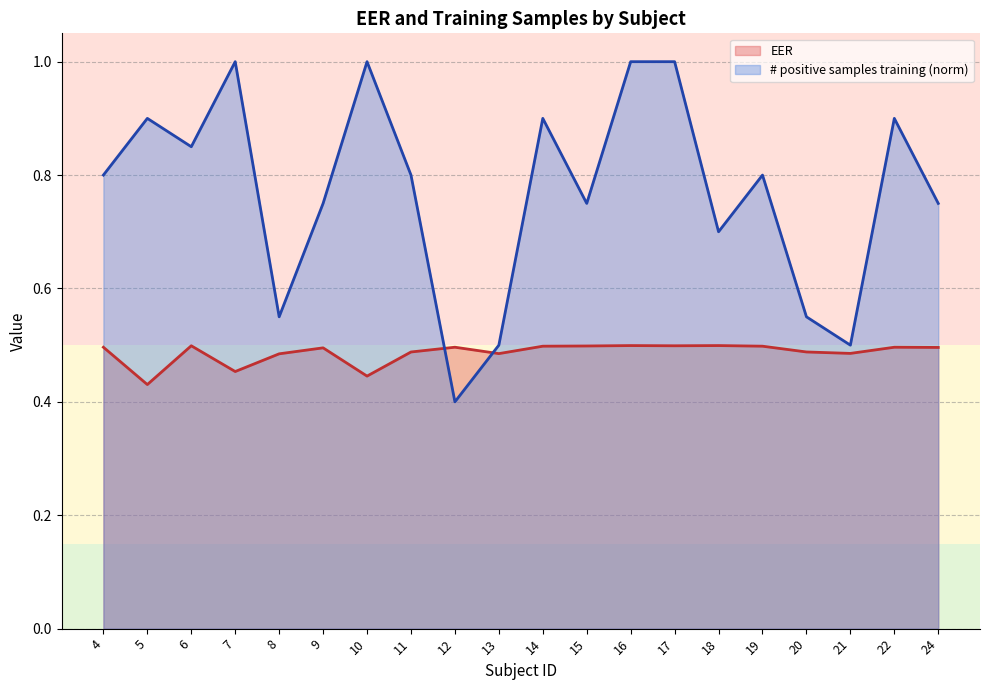

True or false: # positive samples training has more than 0 interior local peaks.

True